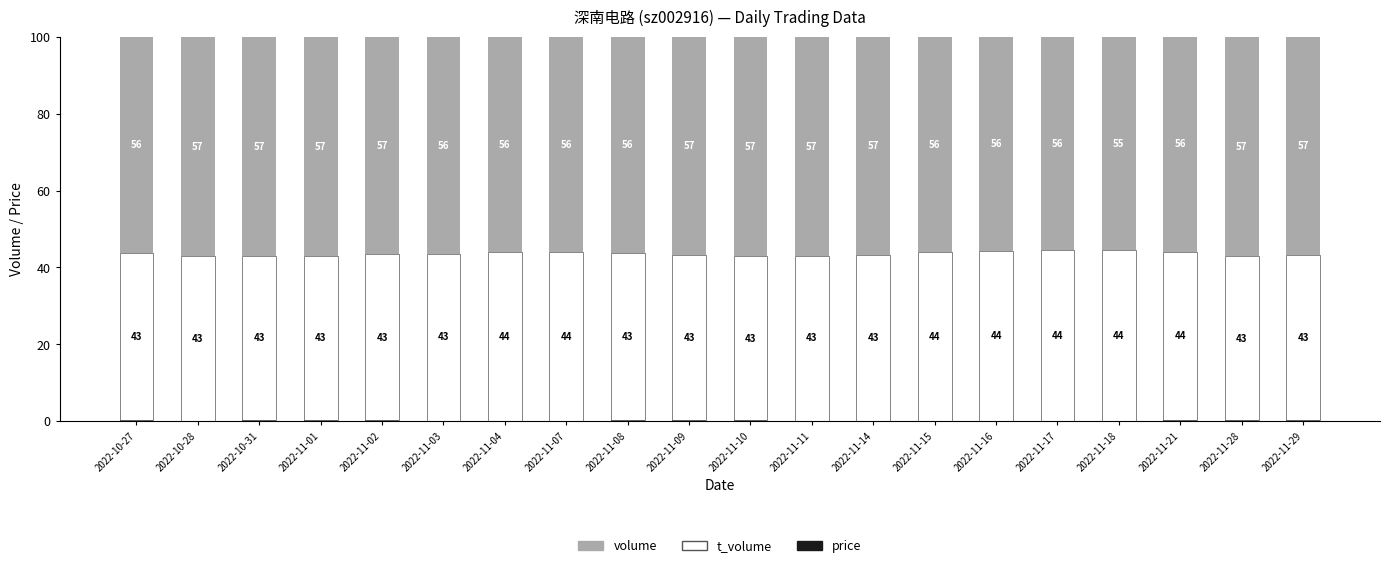

Count the number of categories in the chart.

20